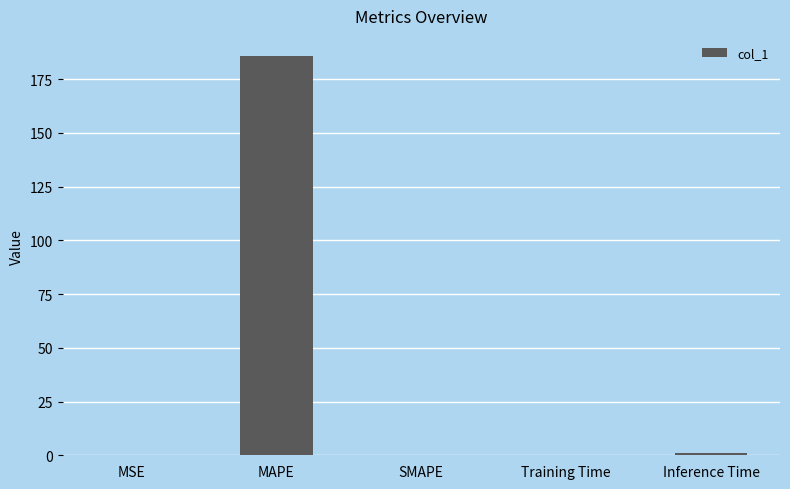

What value does the data have at MAPE?

185.9